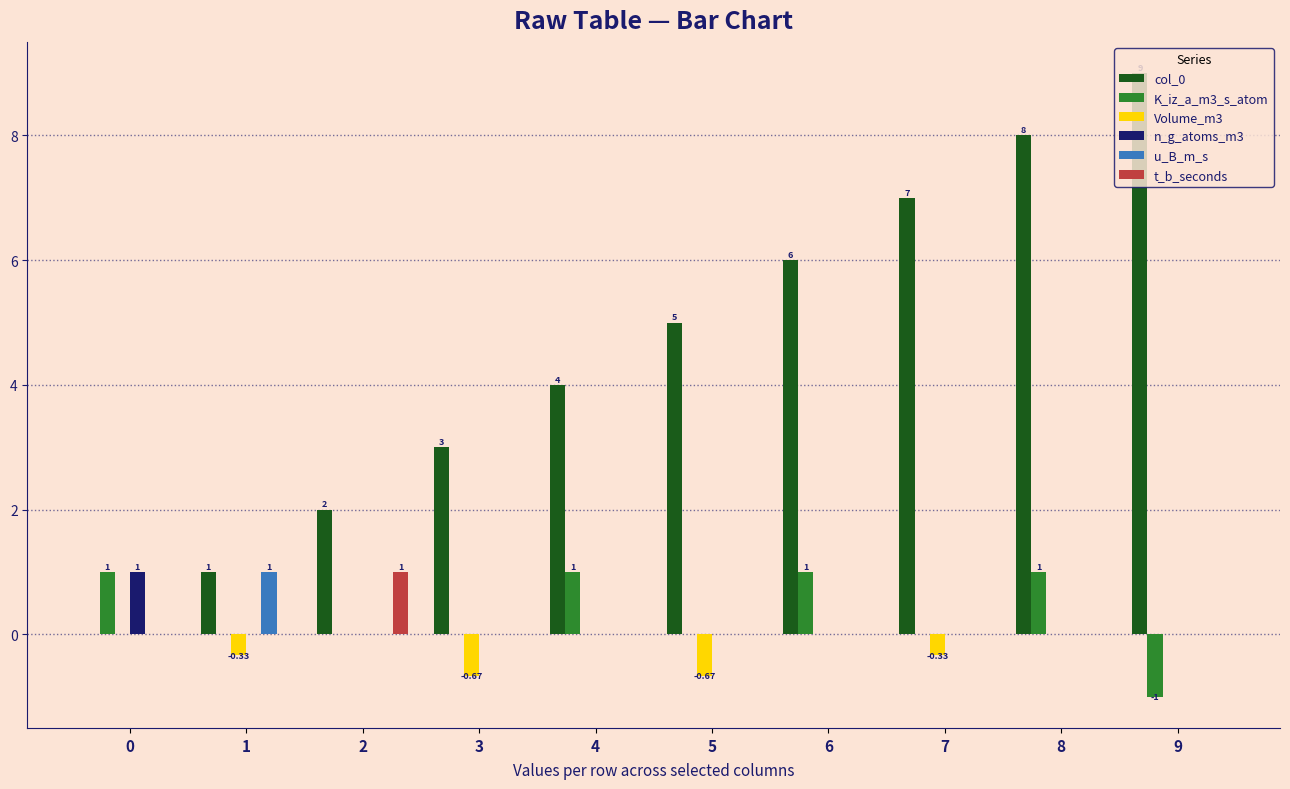

How many groups of bars are there?

10